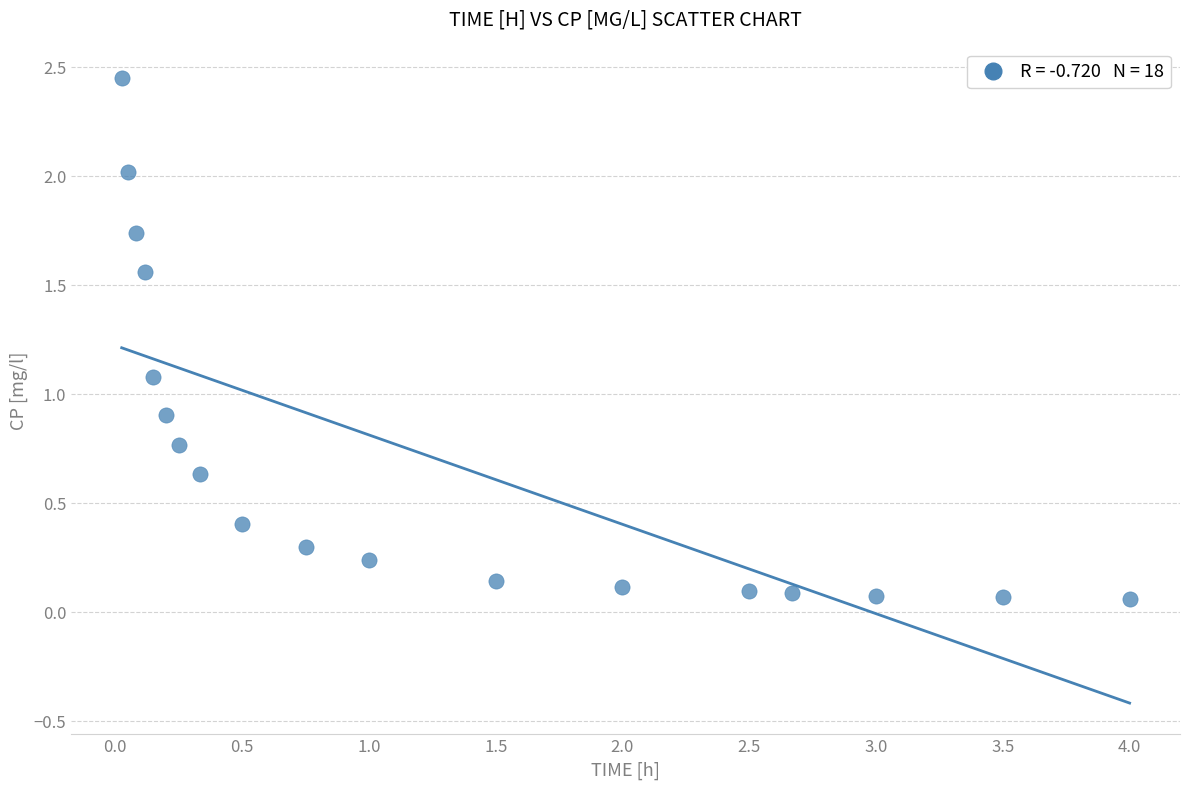

What is the range of Y values (max minus min)?

2.4